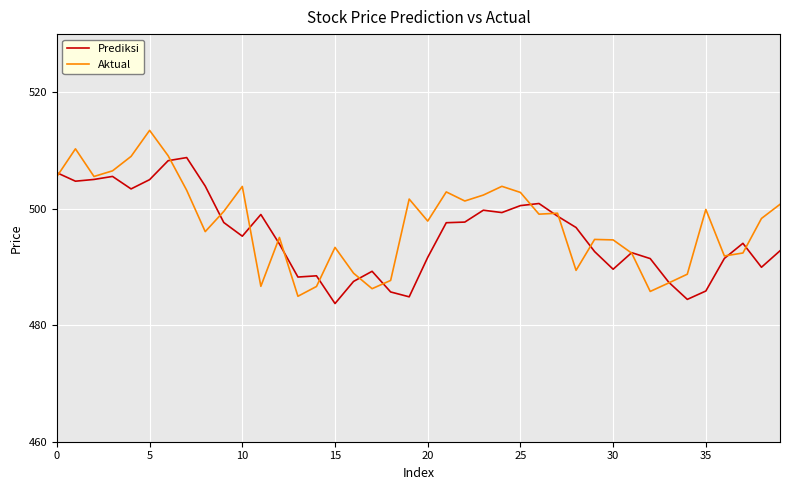

Which series has the widest spread of values?

Aktual